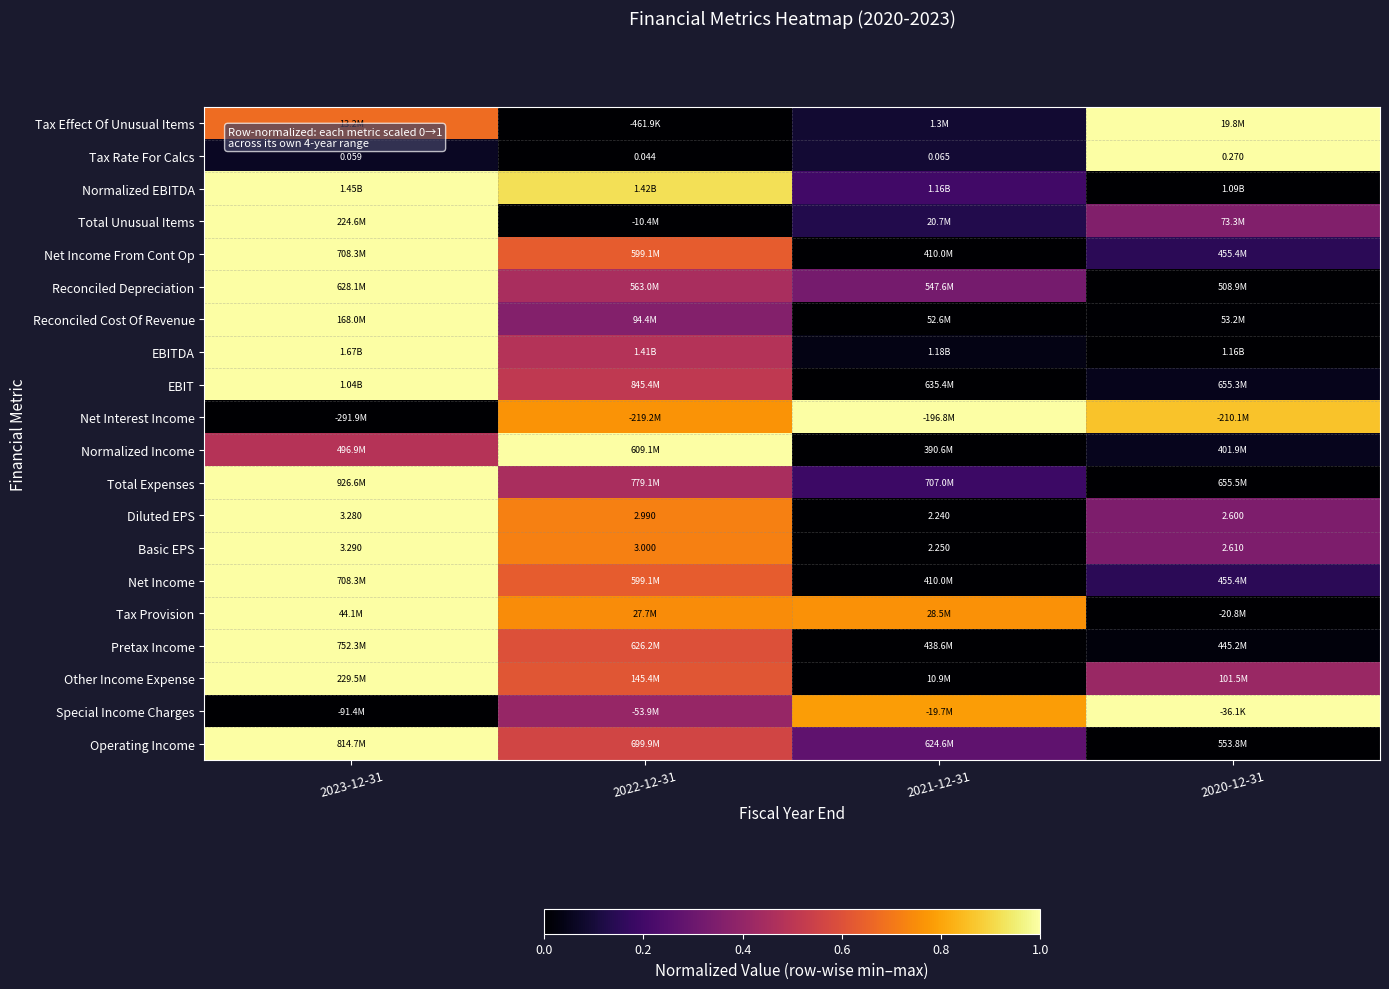

List the labels in order of Operating Income value, smallest first.

2020-12-31, 2021-12-31, 2022-12-31, 2023-12-31